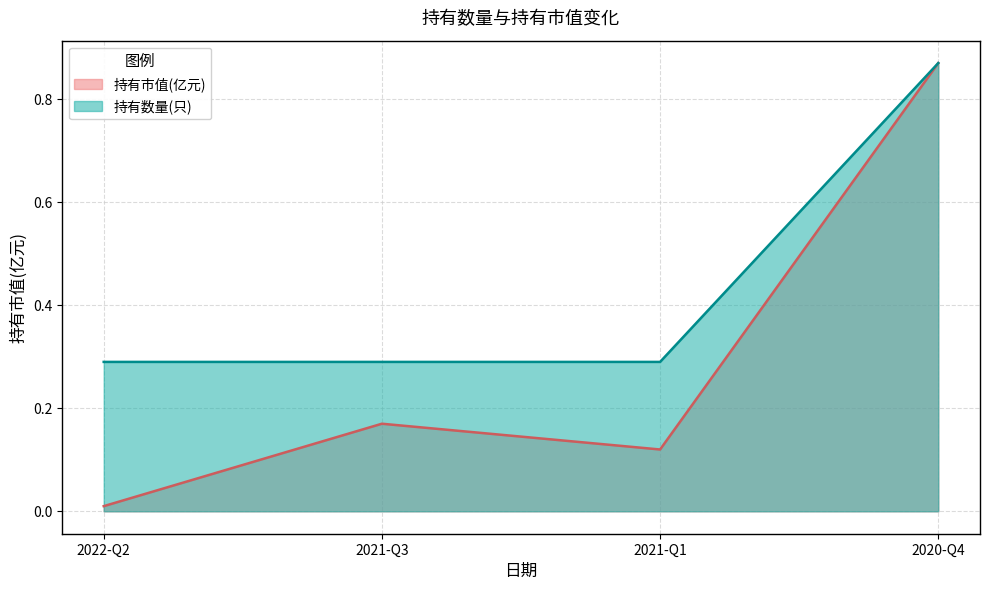

Between 2022-Q2 and 2020-Q4, which series saw the biggest shift?

持有市值(亿元)